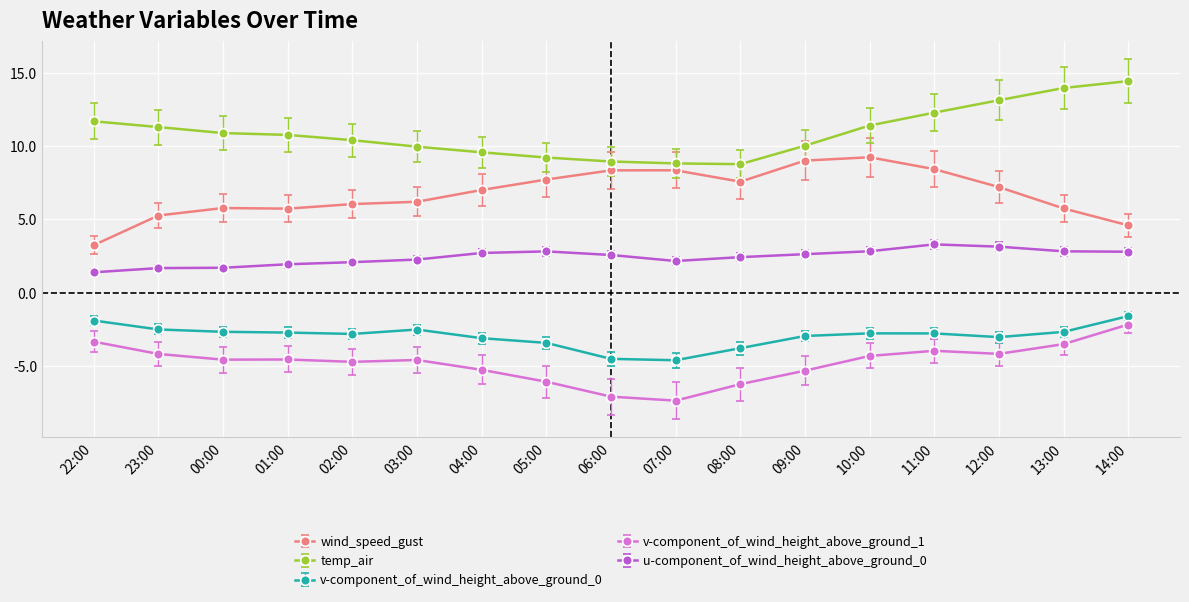

True or false: v-component_of_wind_height_above_ground_1 and u-component_of_wind_height_above_ground_0 cross at least once.

False